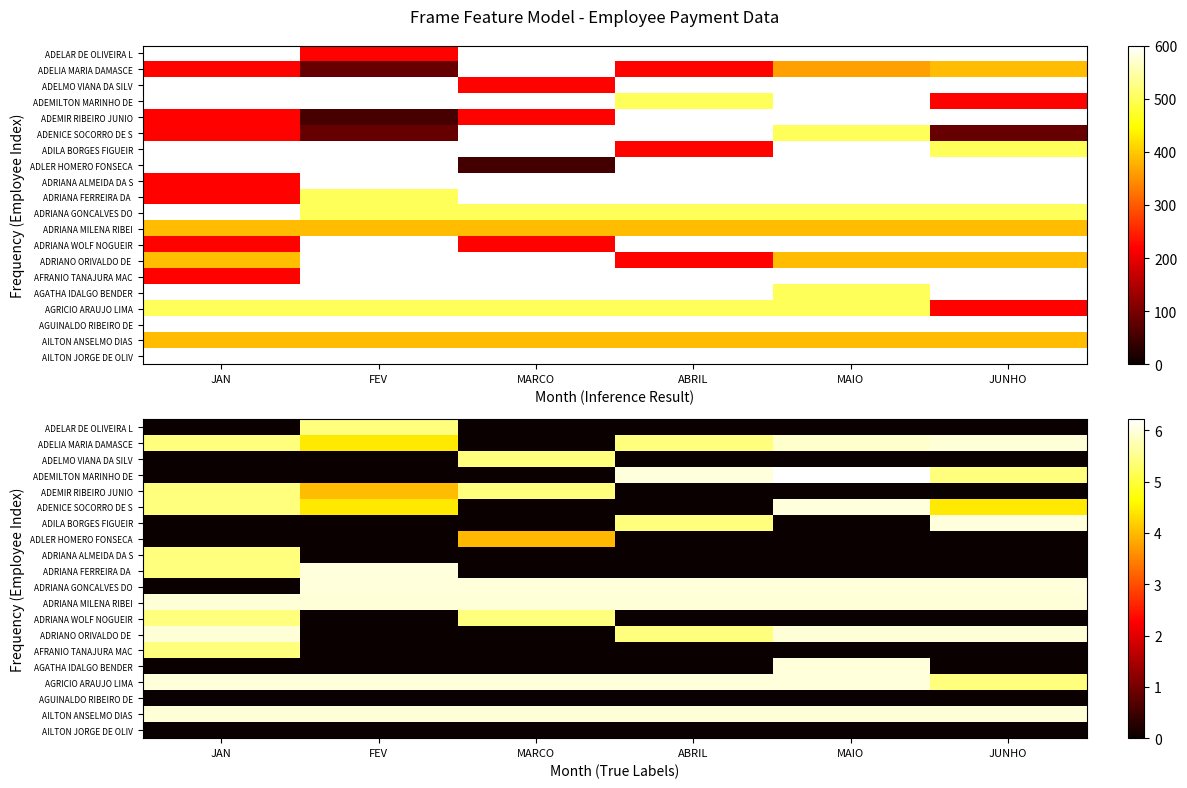

Rank the series at JUNHO from highest to lowest value.

ADILA BORGES FIGUEIR, ADRIANA GONCALVES DO, ADELIA MARIA DAMASCE, ADRIANA MILENA RIBEI, ADRIANO ORIVALDO DE, AILTON ANSELMO DIAS, ADEMILTON MARINHO DE, AGRICIO ARAUJO LIMA, ADENICE SOCORRO DE S, ADELAR DE OLIVEIRA L, ADELMO VIANA DA SILV, ADEMIR RIBEIRO JUNIO, ADLER HOMERO FONSECA, ADRIANA ALMEIDA DA S, ADRIANA FERREIRA DA, ADRIANA WOLF NOGUEIR, AFRANIO TANAJURA MAC, AGATHA IDALGO BENDER, AGUINALDO RIBEIRO DE, AILTON JORGE DE OLIV